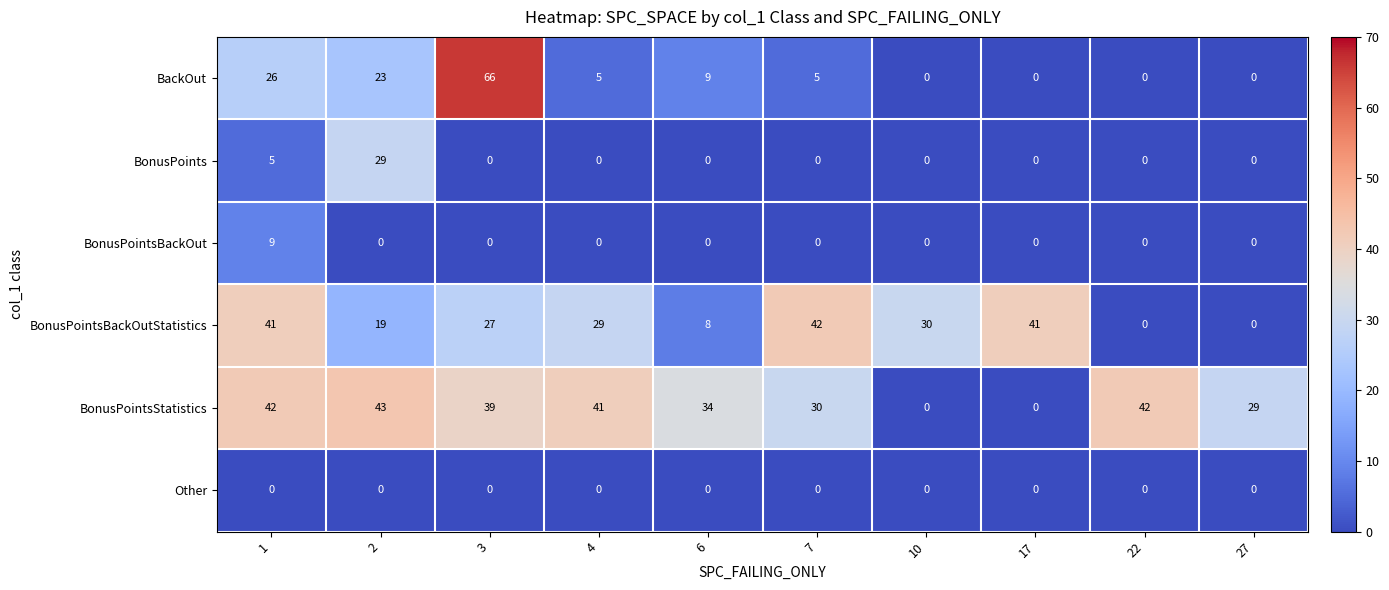

How many data points does each series have?

10